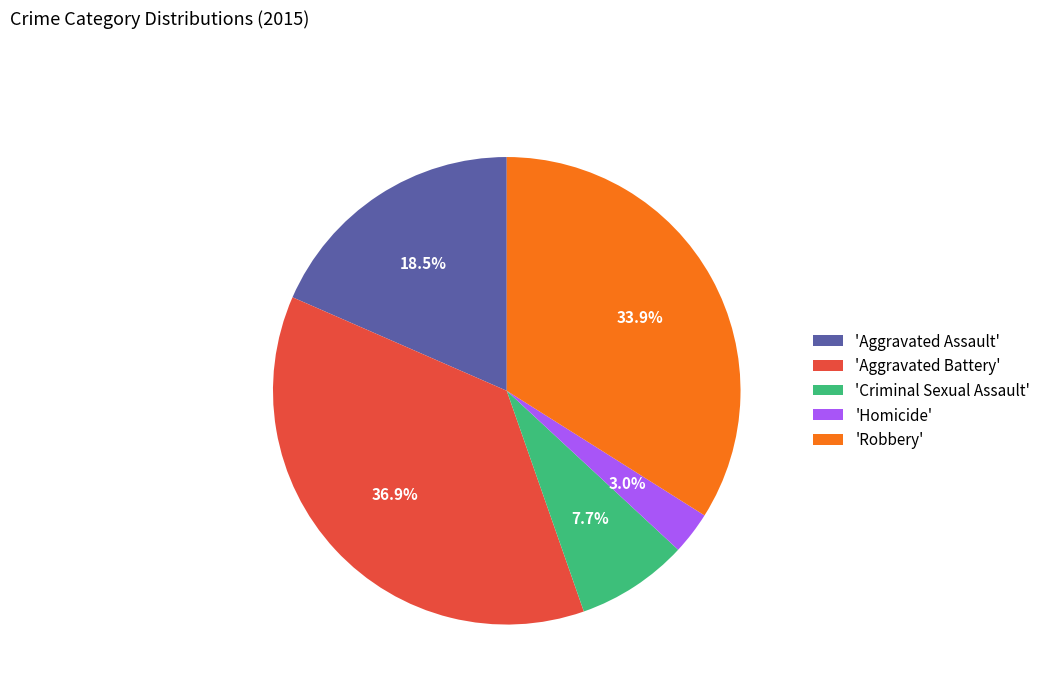

Is the sum of 'Criminal Sexual Assault' and 'Homicide' greater than half?

No